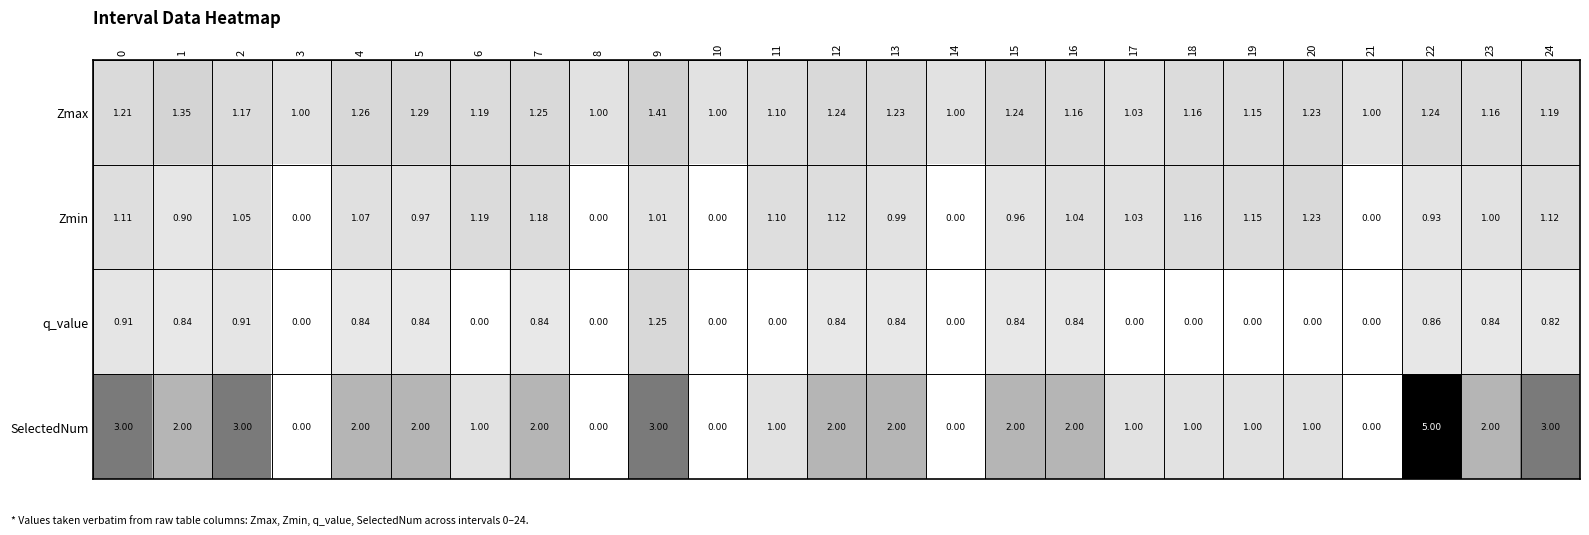

Rank the series by their maximum value, from lowest to highest.

Zmin, q_value, Zmax, SelectedNum